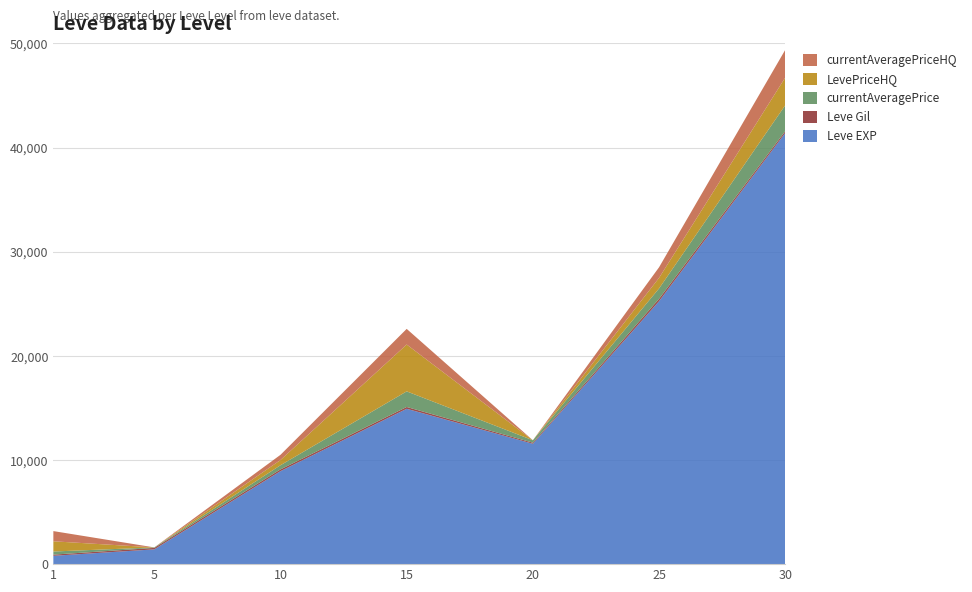

Reading right to left, what are all the values shown in this chart?

Leve EXP: 41410.0	25250.0	11560.0	14920.0	8930.0	1420.0	800.0
Leve Gil: 175.0	229.0	101.0	172.0	169.0	140.0	113.0
currentAveragePrice: 2482.7	998.2	236.0	1500.0	400.0	46.4	300.4
LevePriceHQ: 2660.0	1015.6	0.0	4500.0	500.0	0.0	980.0
currentAveragePriceHQ: 2660.0	1015.6	0.0	1500.0	500.0	0.0	980.0